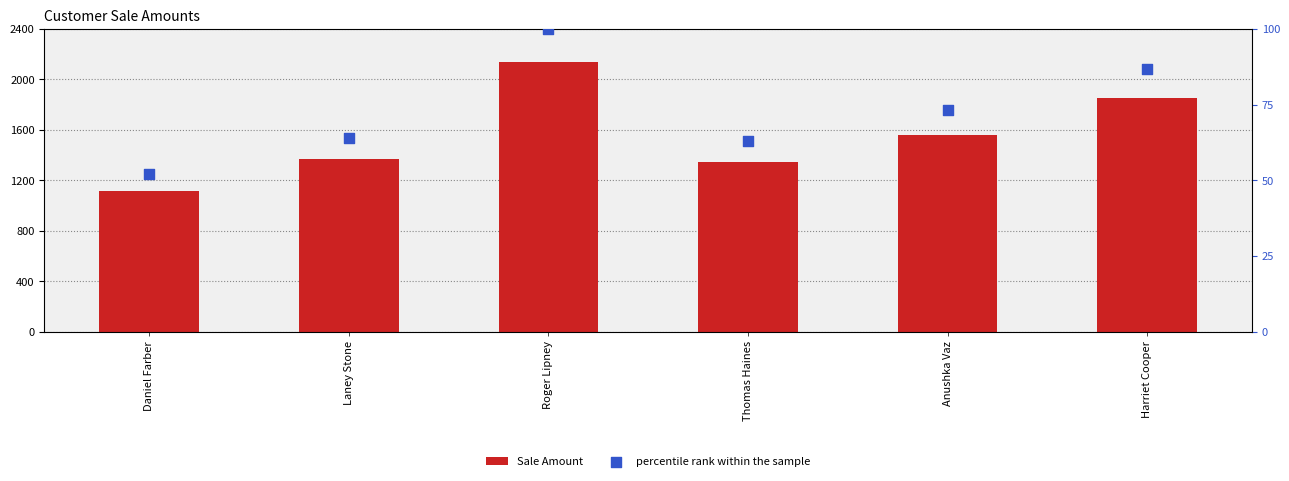

Which series has the largest total across all categories?

Sale Amount